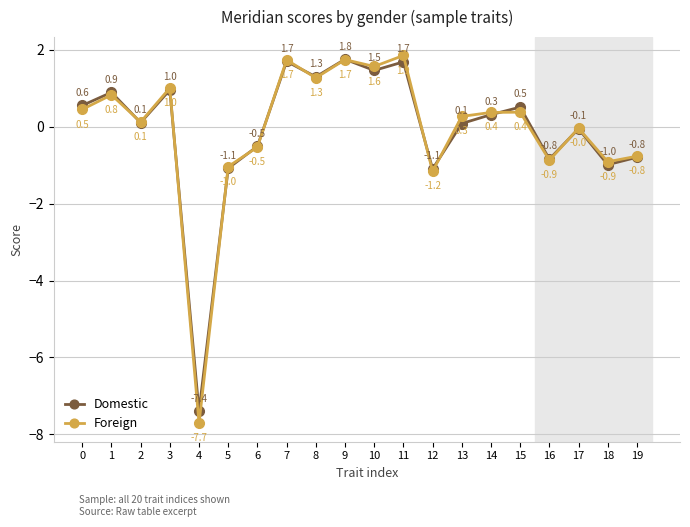

Which series has the largest range (max minus min)?

Foreign